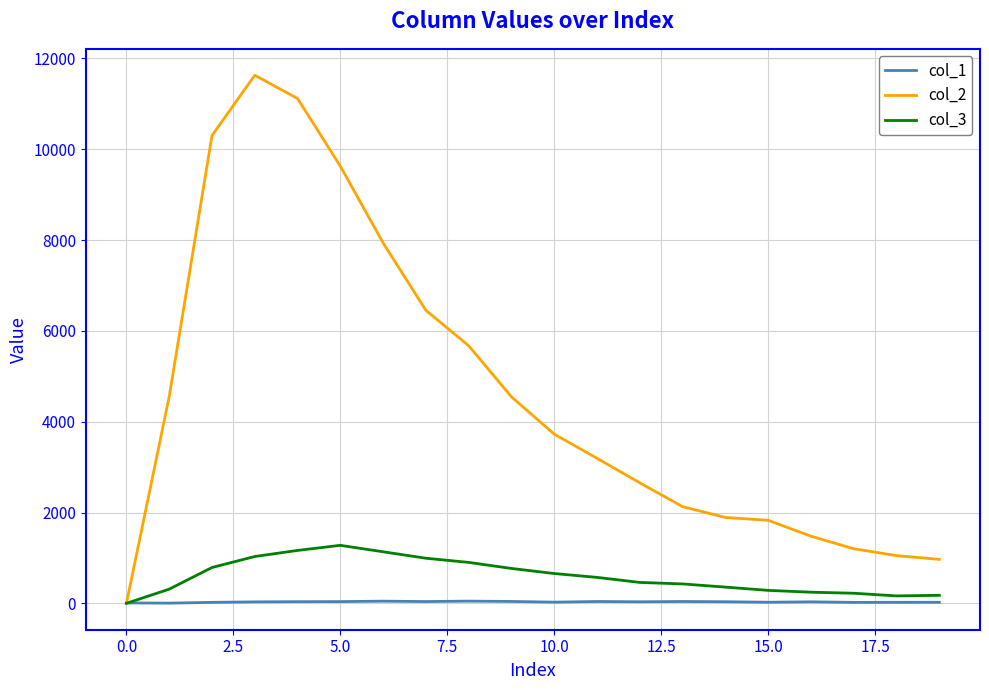

Does the chart have visible grid lines?

Yes